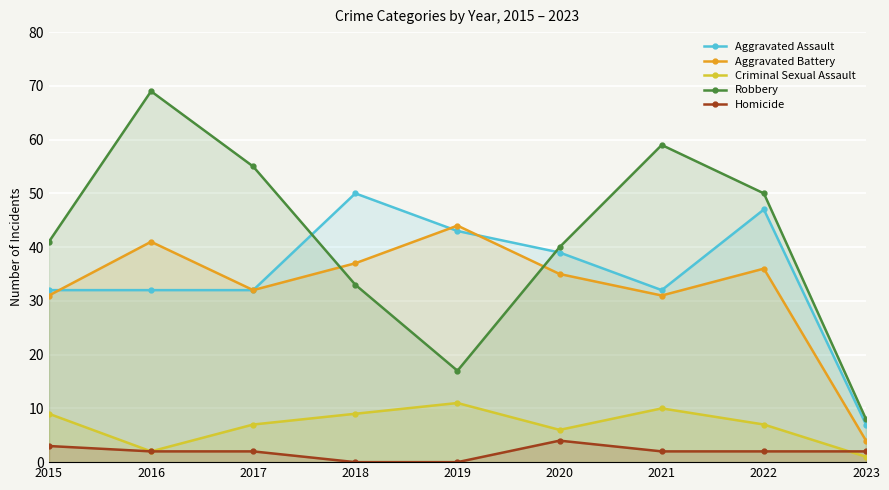

How many series are shown in this chart?

5